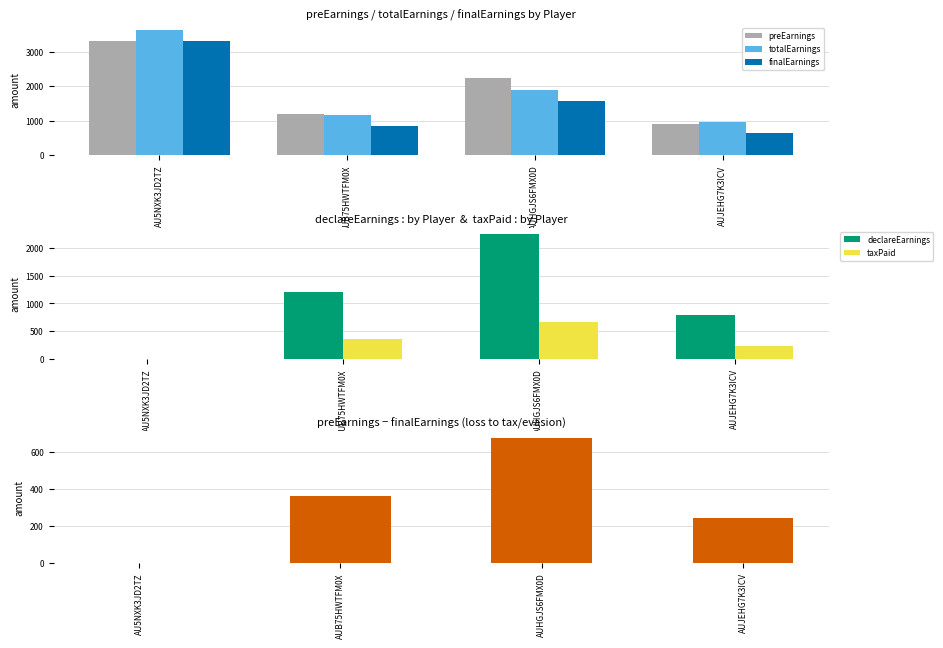

Which label corresponds to the smallest value in the chart?

AU5NXK3JD2TZ